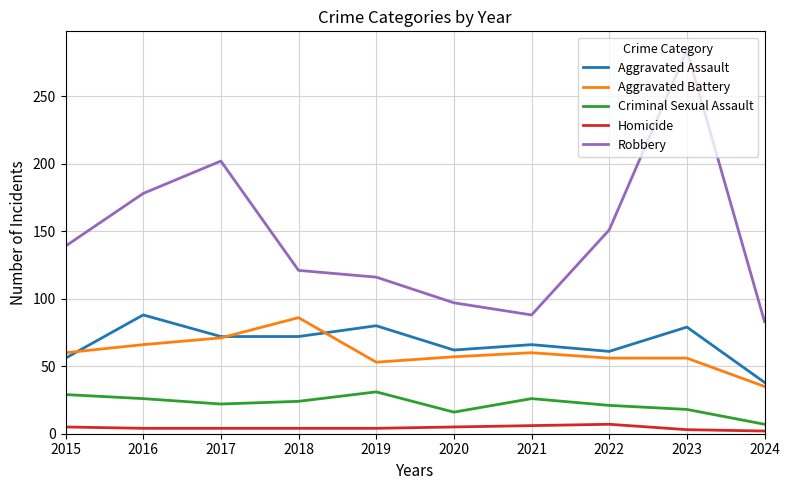

Rank the series at 2016 from lowest to highest value.

Homicide, Criminal Sexual Assault, Aggravated Battery, Aggravated Assault, Robbery